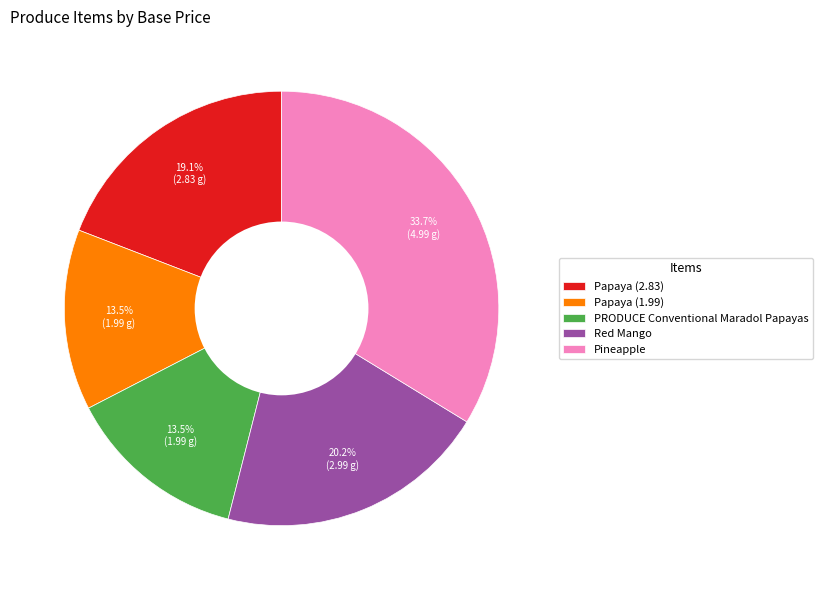

Which slice is the largest?

Pineapple